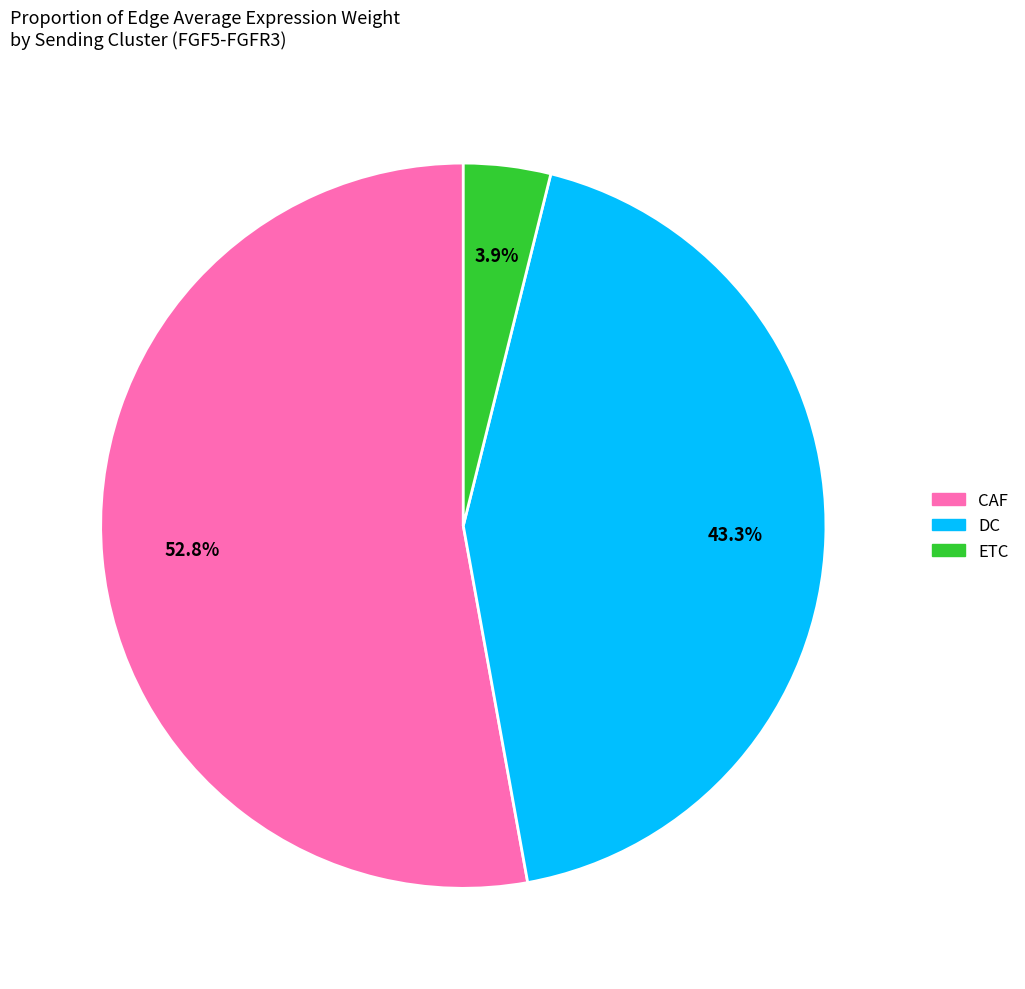

To the nearest percent, what is the average slice percentage?

33%